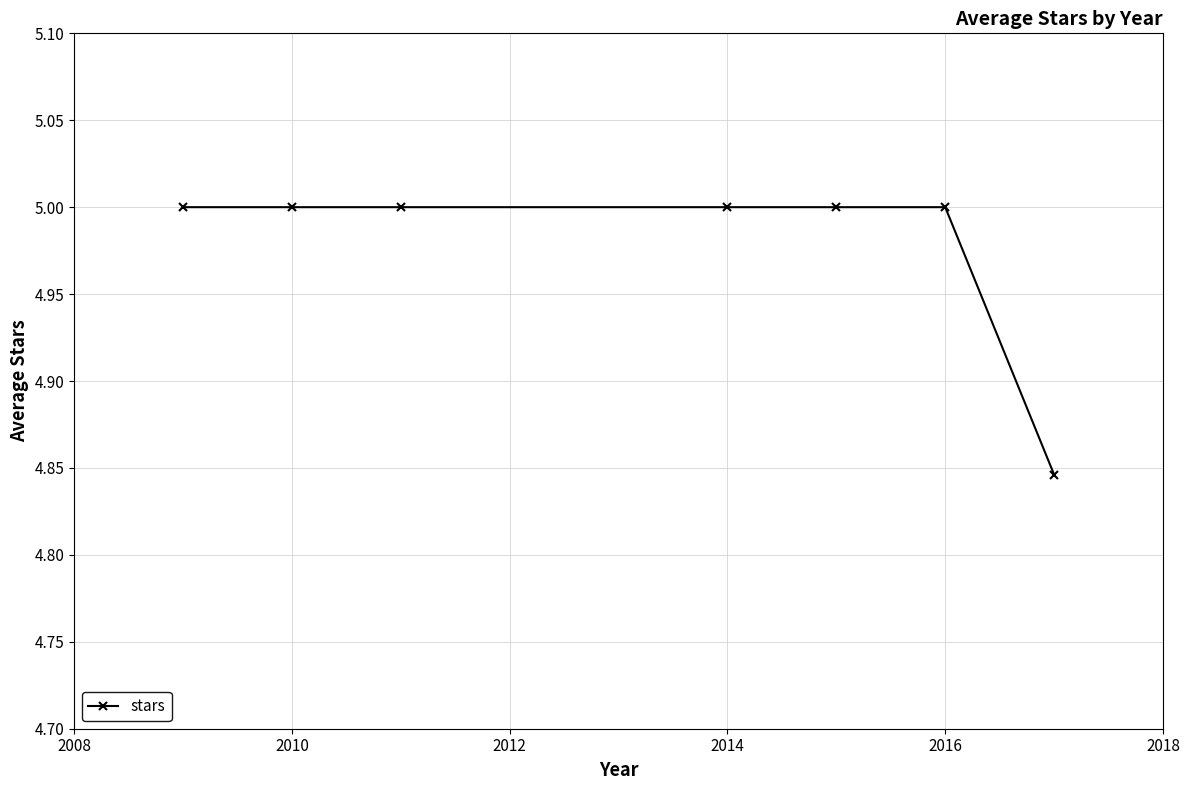

What is the maximum value shown in the chart?

5.0